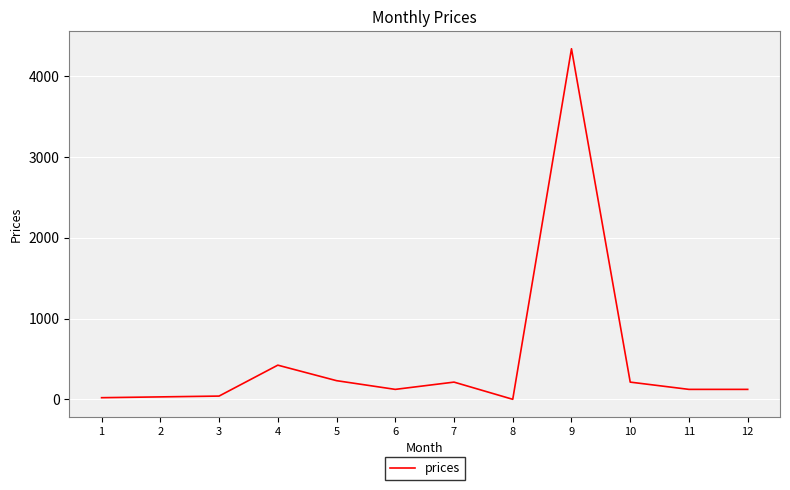

Is it true that the value at 10 is 213?

True